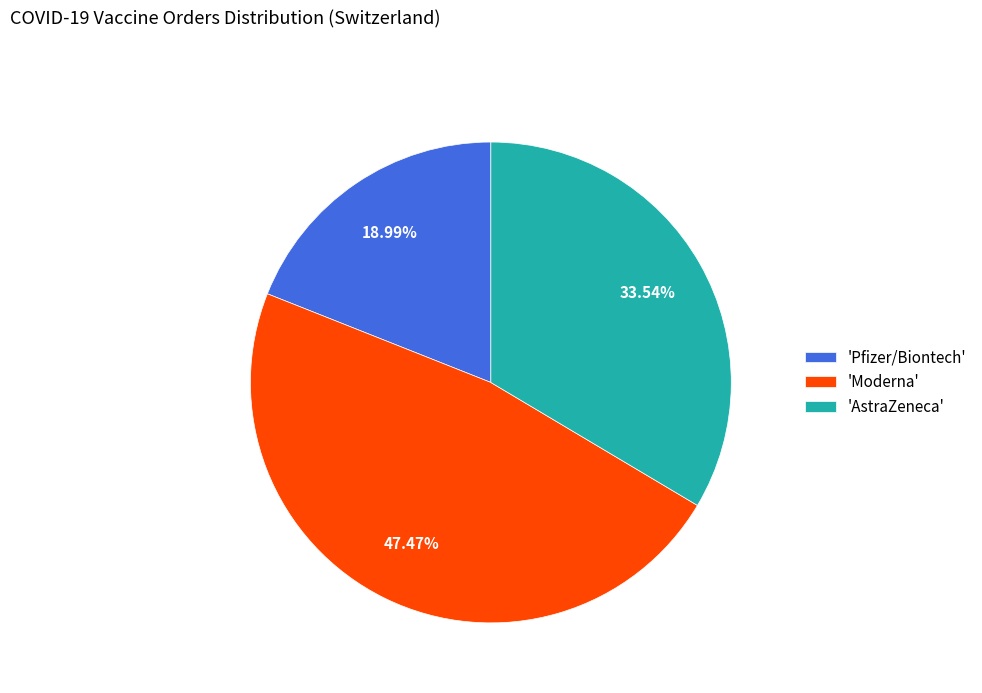

Is 'Moderna' the majority of the pie?

No